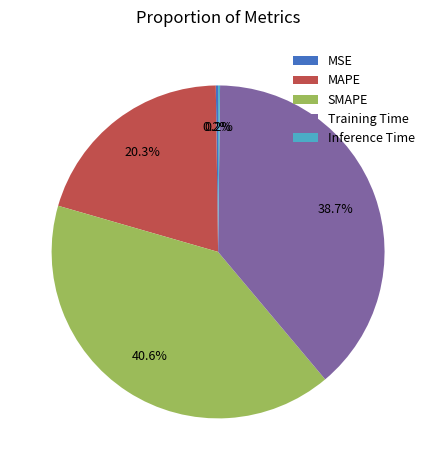

Is Training Time the majority of the pie?

No